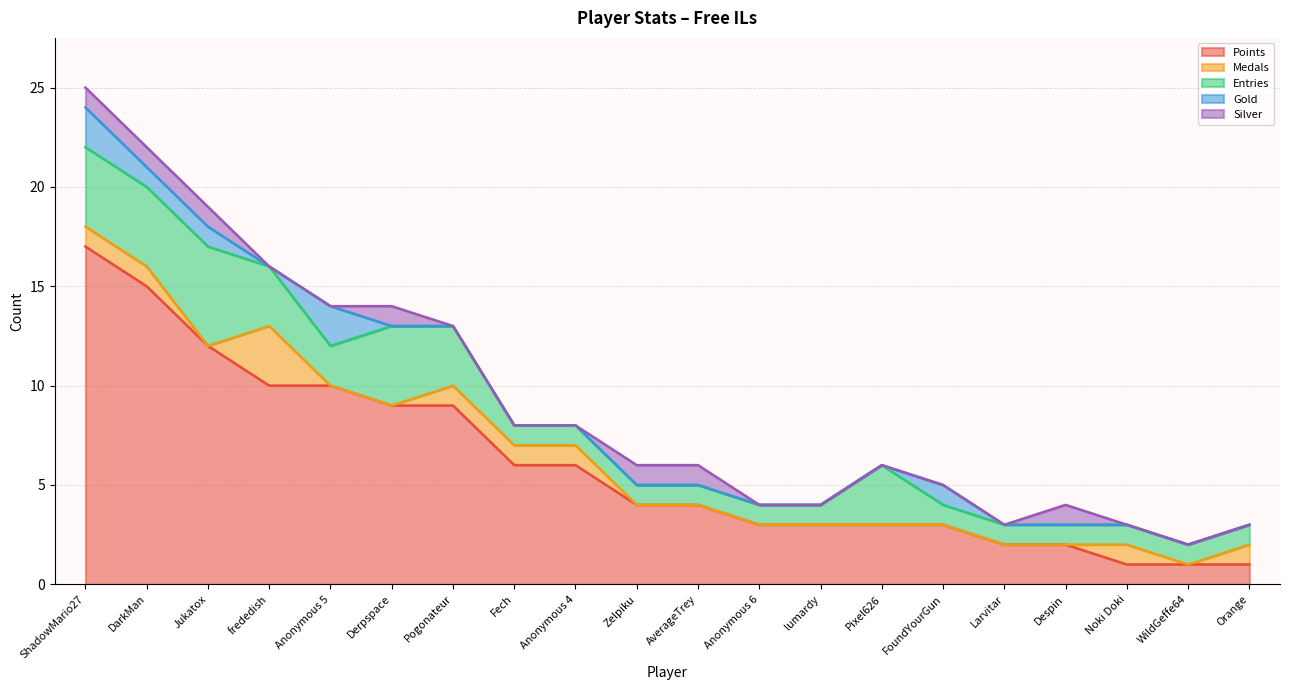

Rank the series by their maximum value, from lowest to highest.

Silver, Gold, Medals, Entries, Points